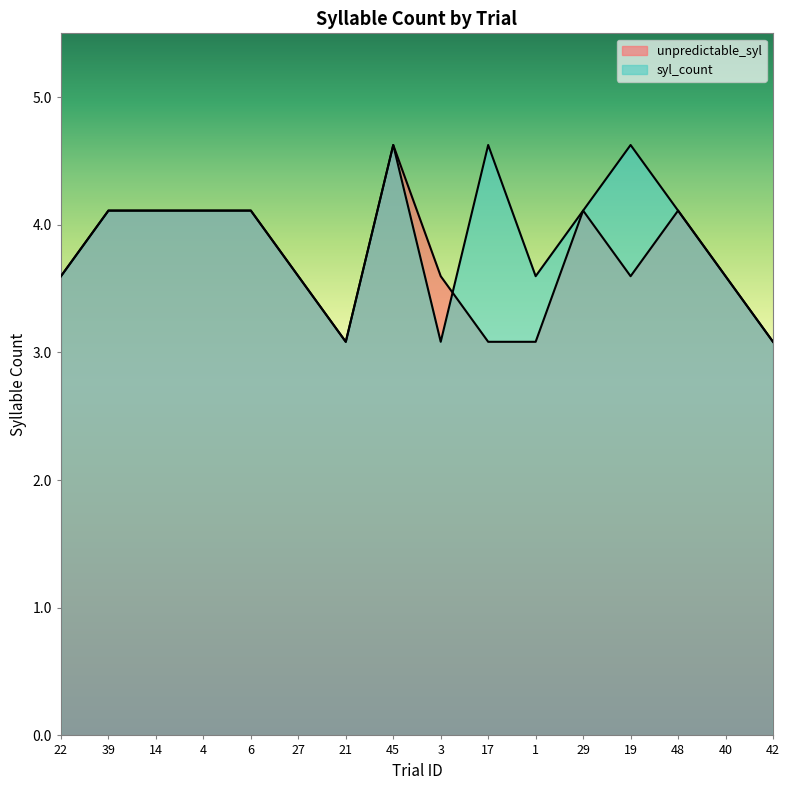

What position from the left is 27?

6